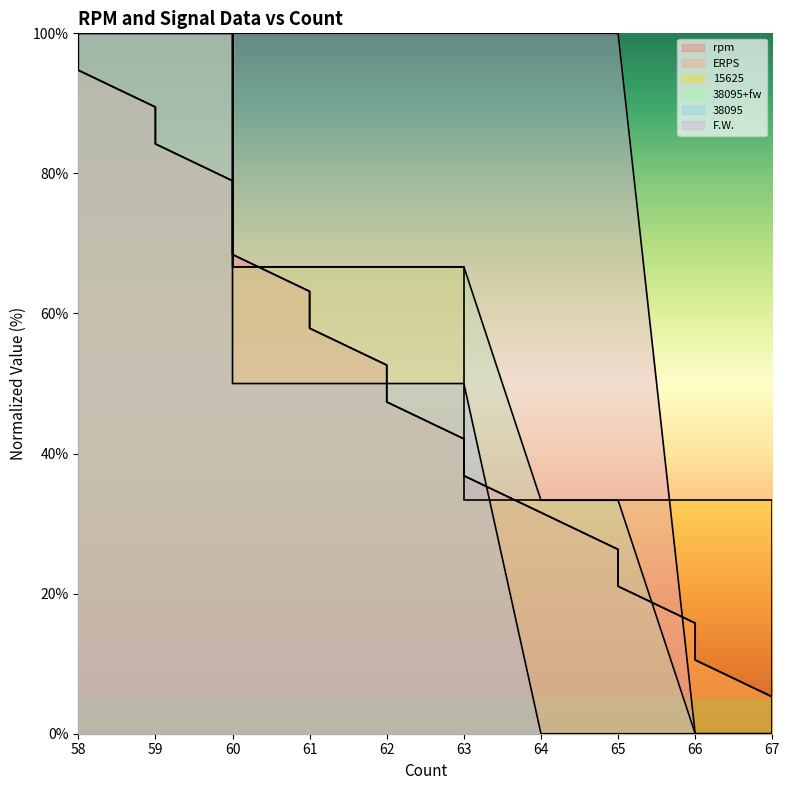

How many values in the 15625 series exceed 66?

12